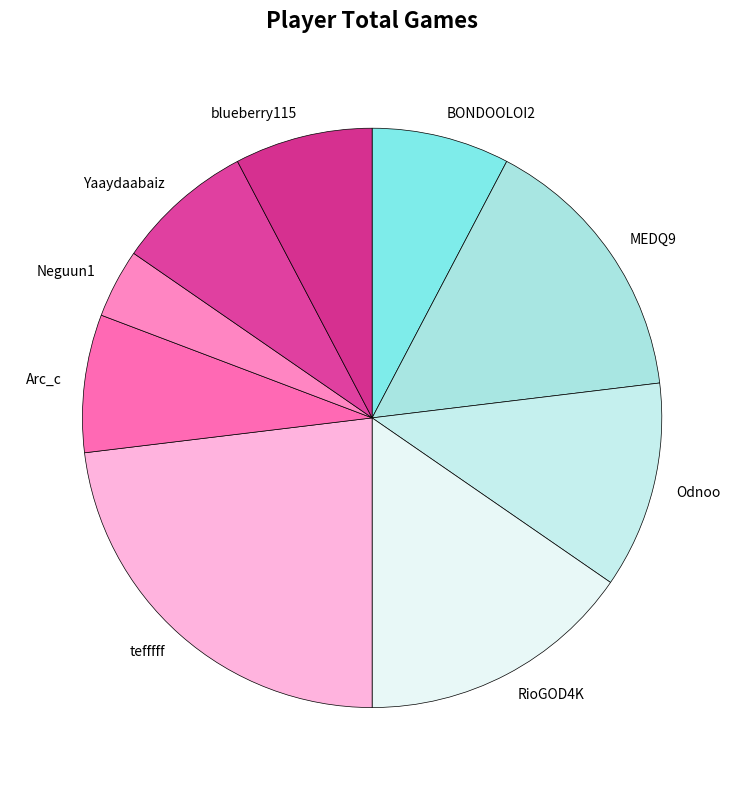

Is there any slice that represents more than half of the pie?

No